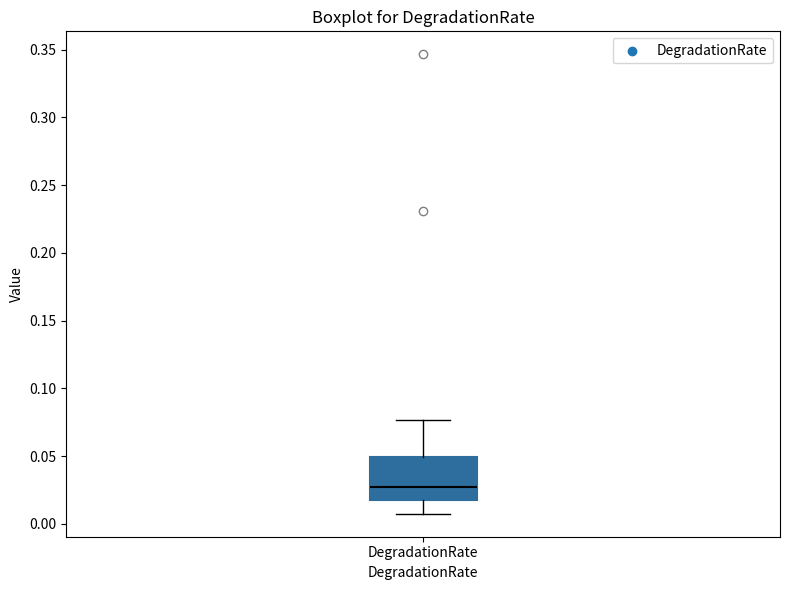

Read this box plot against the y-axis: the position of the median line, the range covered by the box, and the ends of both whiskers. The values are not printed on the chart, so give them approximately, as read against the axis.

median 0.025, box 0.015 to 0.050, whiskers 0.005 to 0.075